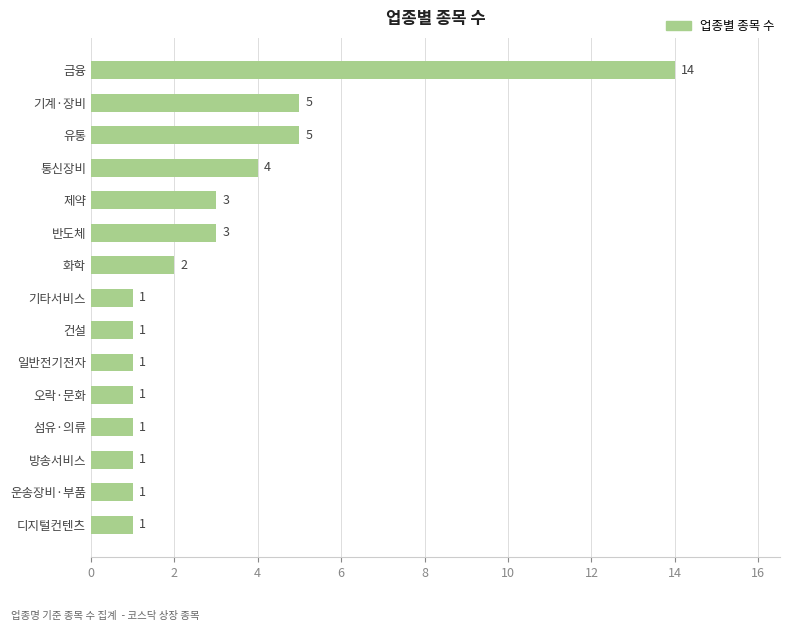

Are the bars grouped side by side (vs. stacked)?

No